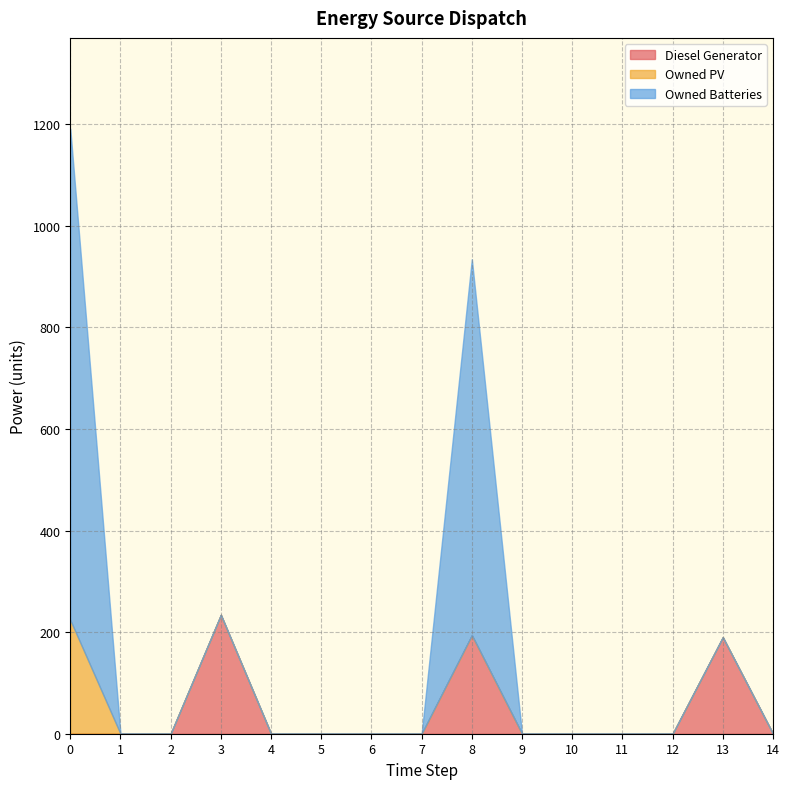

What is the value of the Diesel Generator point at the 4th from the left?

234